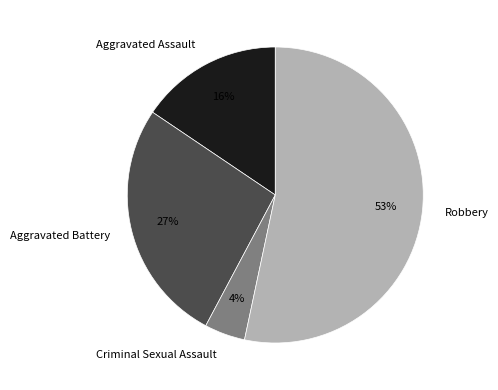

What is the smallest slice in the pie chart?

Criminal Sexual Assault